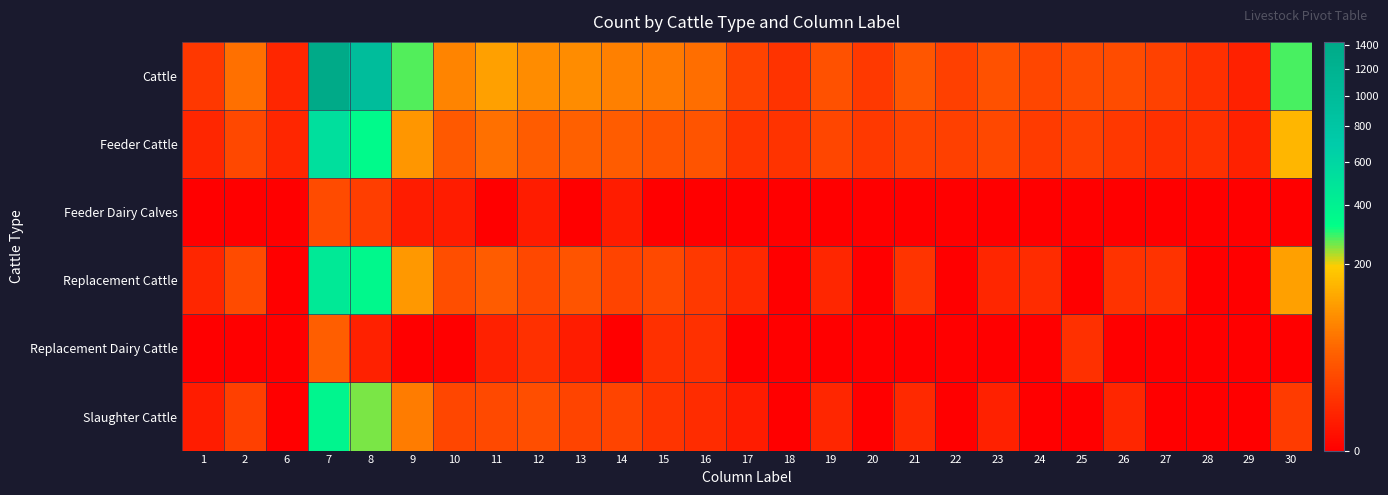

List the series in order of their peak value, highest first.

Cattle, Feeder Cattle, Replacement Cattle, Slaughter Cattle, Replacement Dairy Cattle, Feeder Dairy Calves